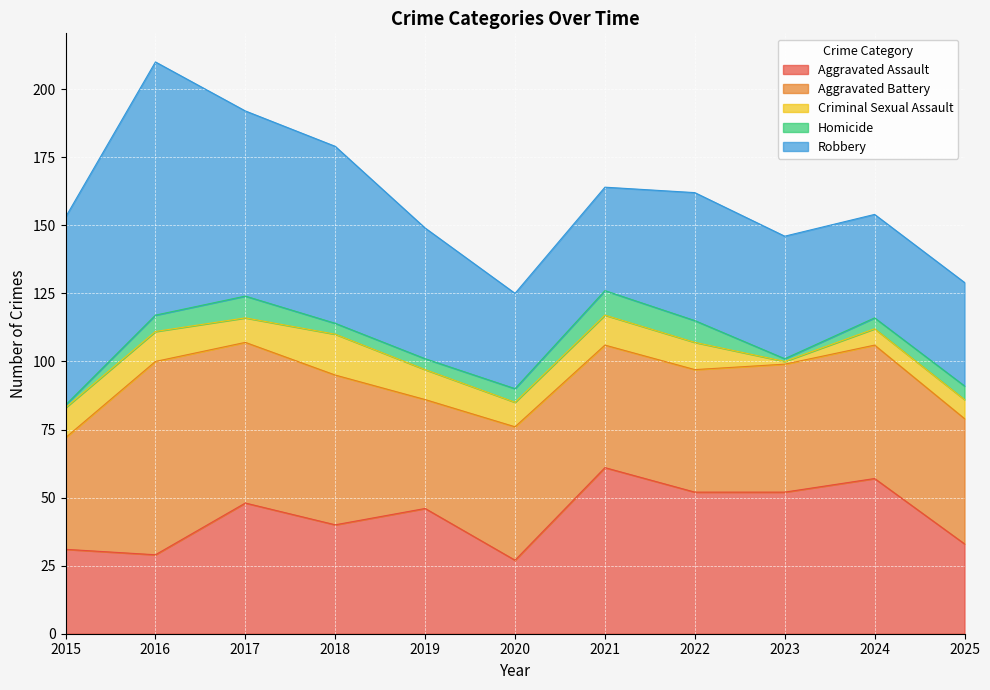

Does the chart display data point markers on the line(s)?

No